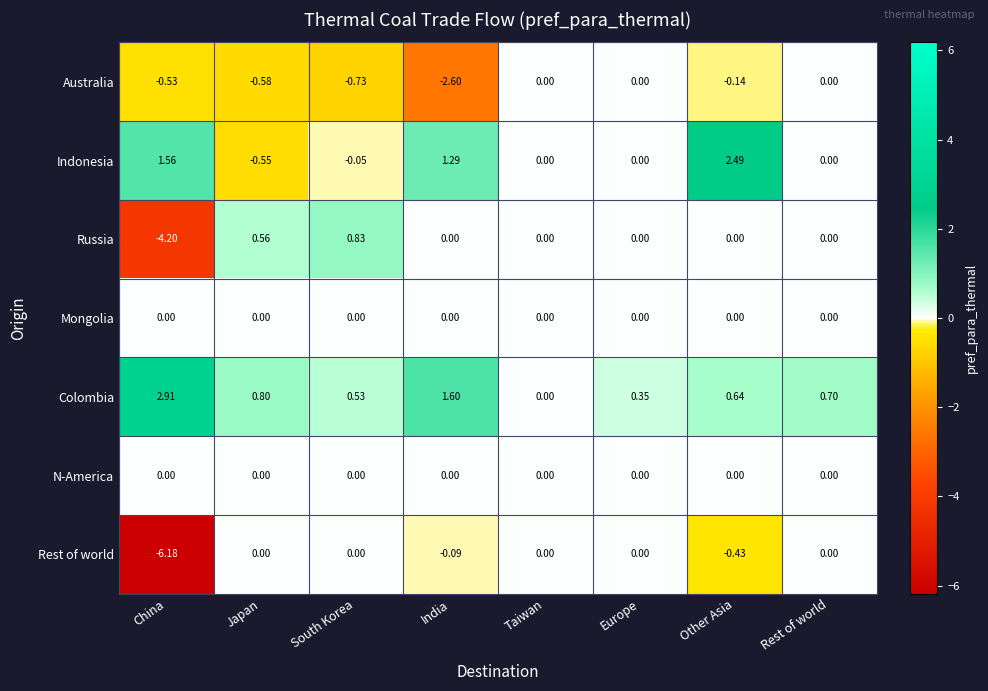

What is the greatest value displayed?

2.9